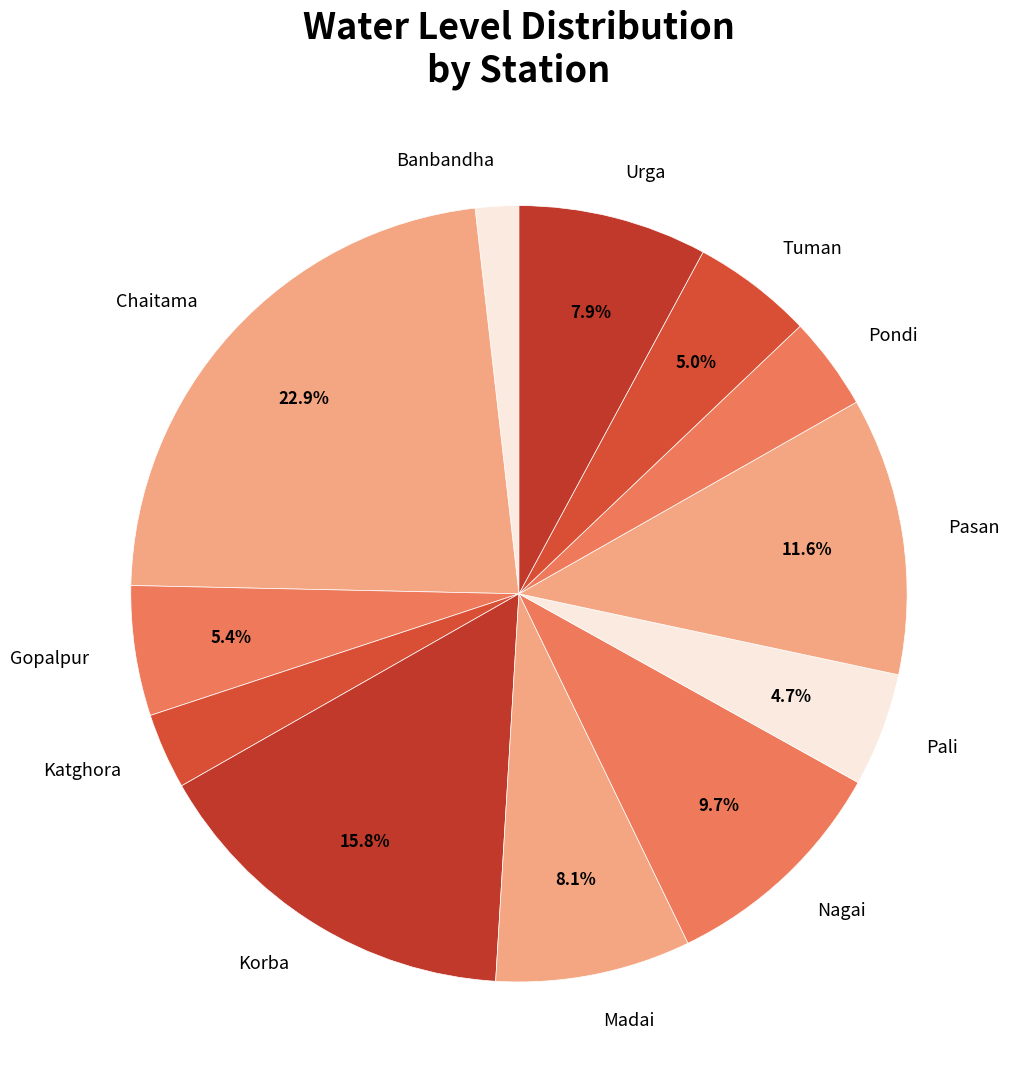

Approximately how many times larger is the value at Katghora compared to Gopalpur?

0.6